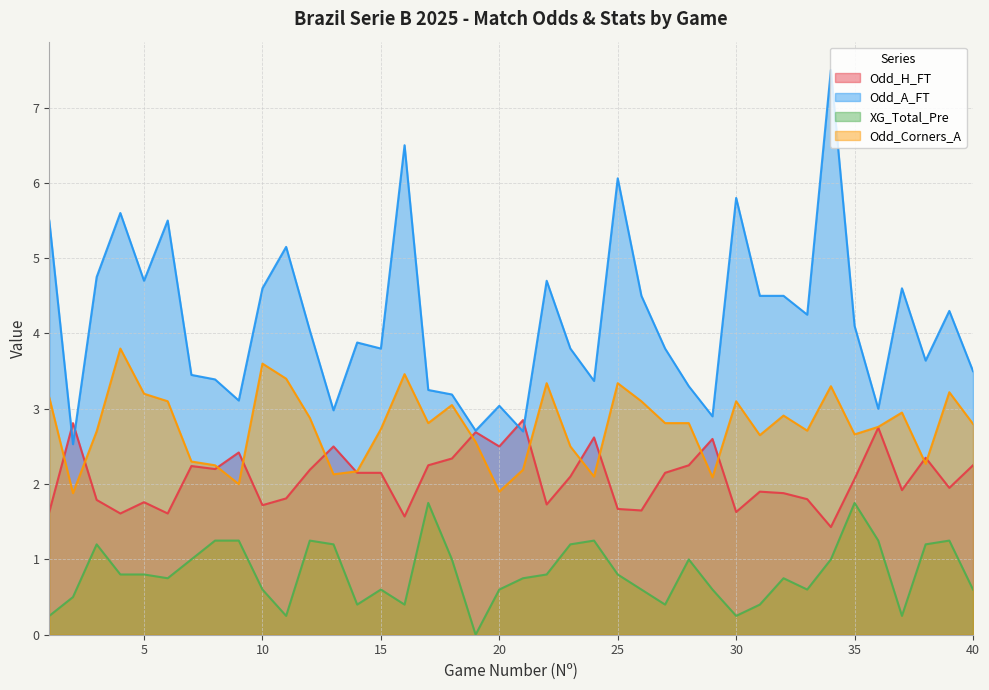

Which series has the largest total across all categories?

Odd_A_FT